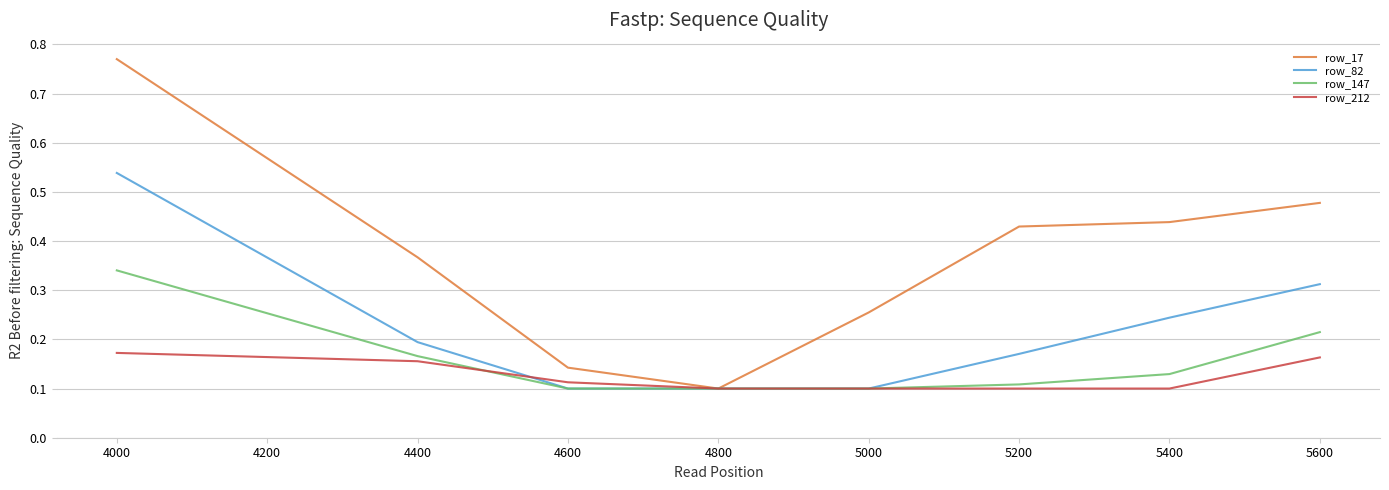

What is the sum of all row_17 values?

3.0